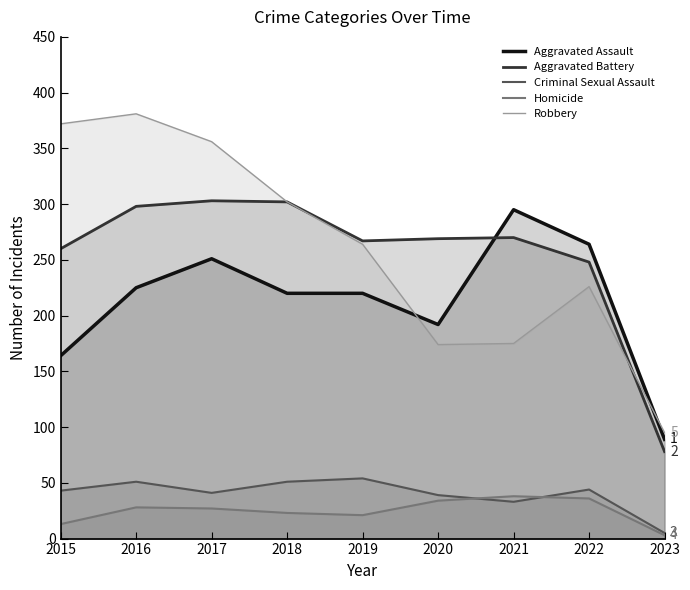

True or false: Homicide has more than 0 interior local peaks.

True